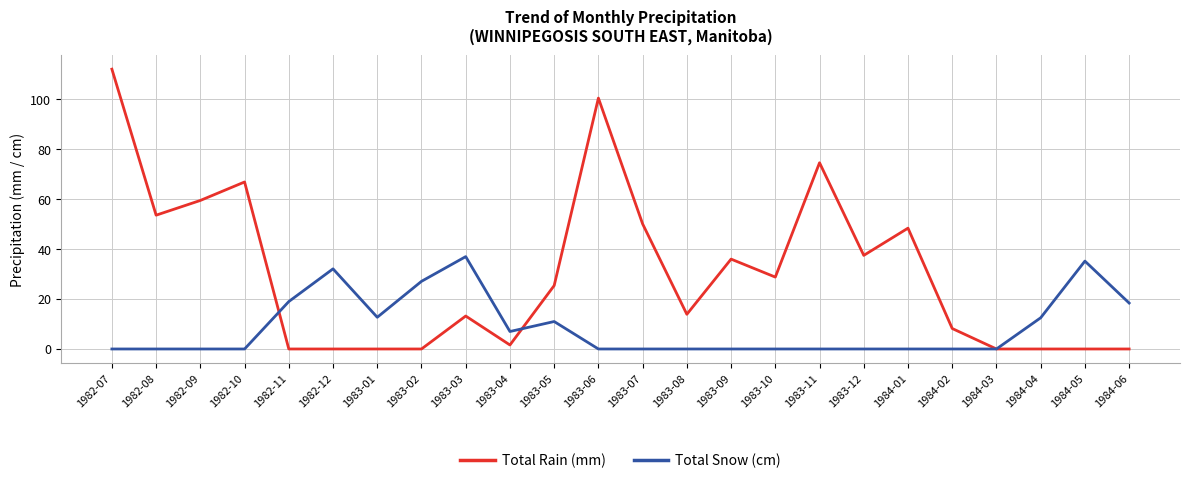

List the series in order of their peak value, highest first.

Total Rain (mm), Total Snow (cm)